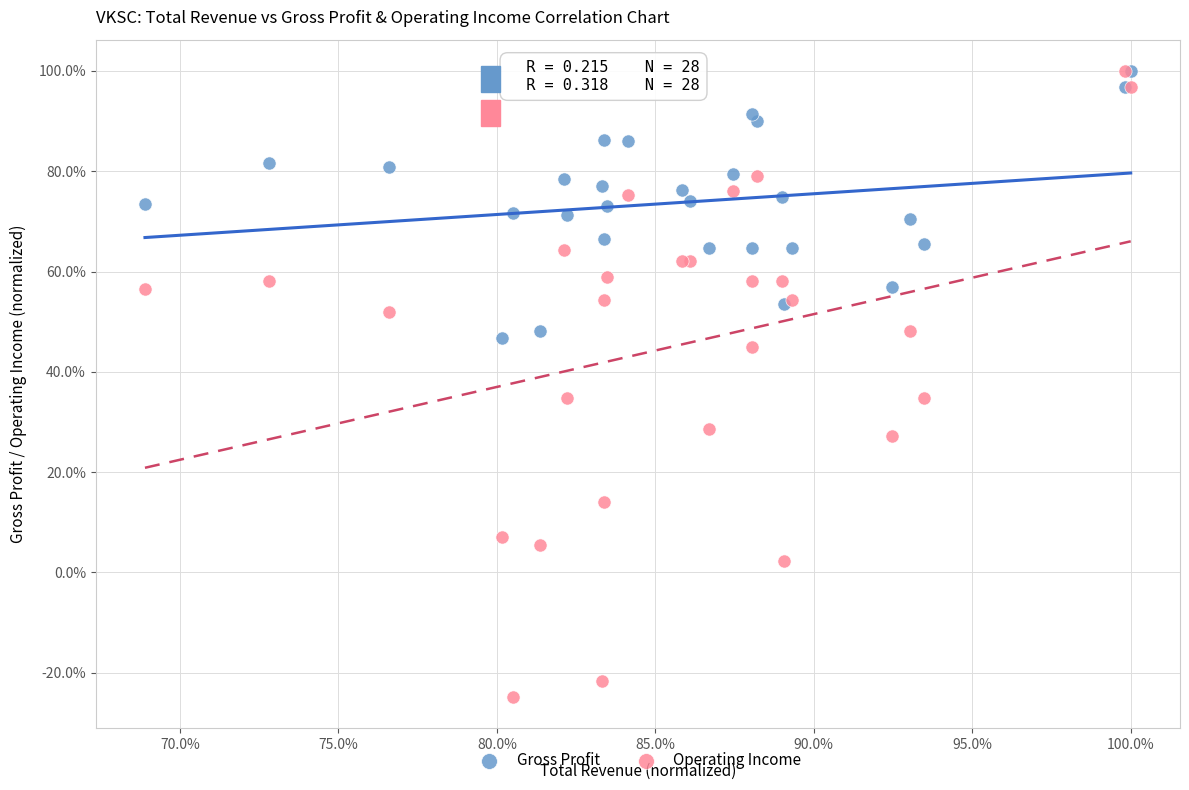

What are all the series names shown in the legend?

Gross Profit, Operating Income